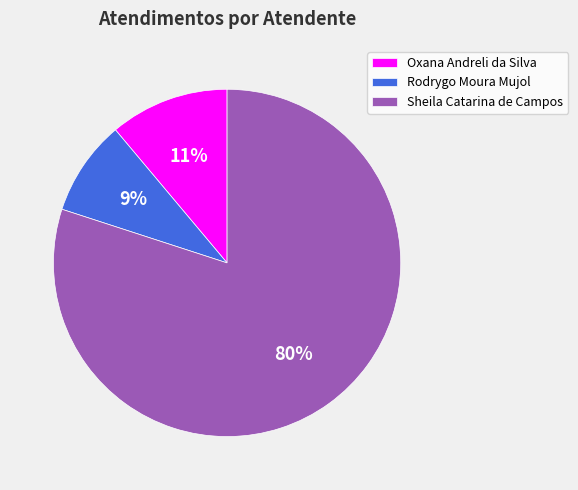

The Rodrygo Moura Mujol slice represents 1% of the pie. True or false?

False